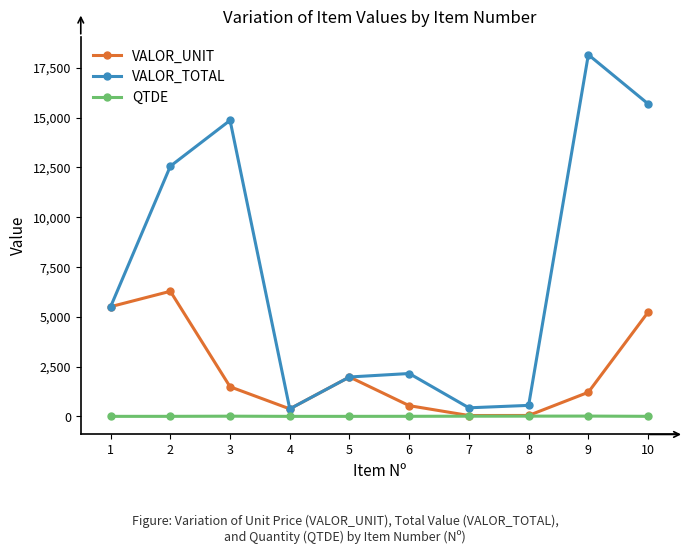

In VALOR_TOTAL, how many points are lower than both neighbors (excluding endpoints)?

2